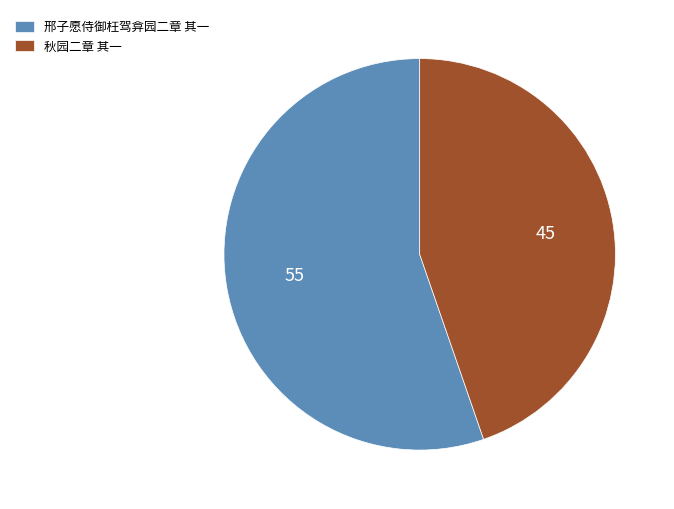

Is it true that 秋园二章 其一 is 39% of the pie?

False